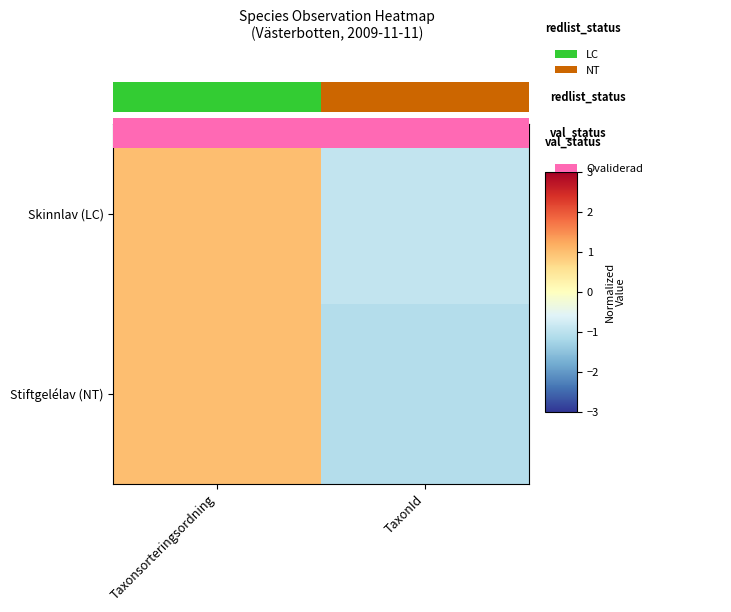

Count the number of data series in this chart.

2